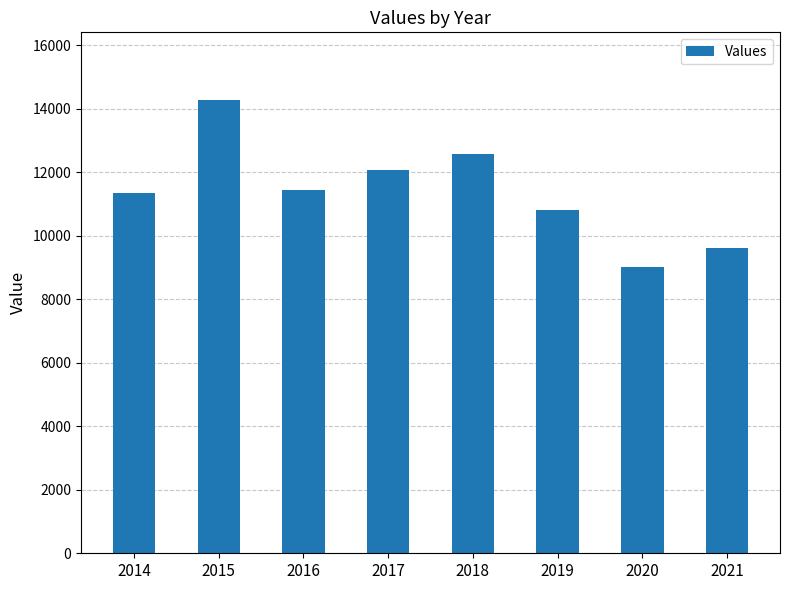

Approximately how many times larger is the value at 2019 compared to 2015?

0.8